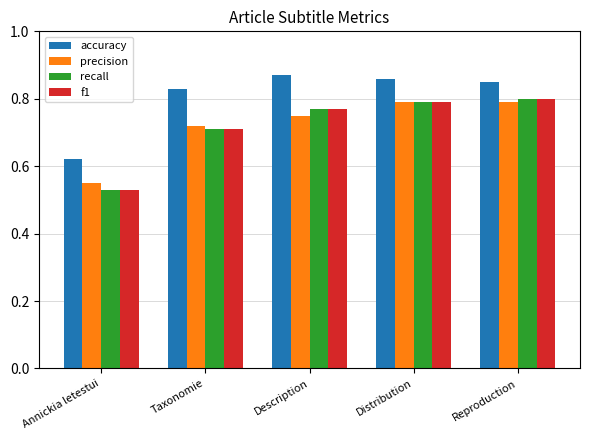

What is the sum of all precision values?

3.6